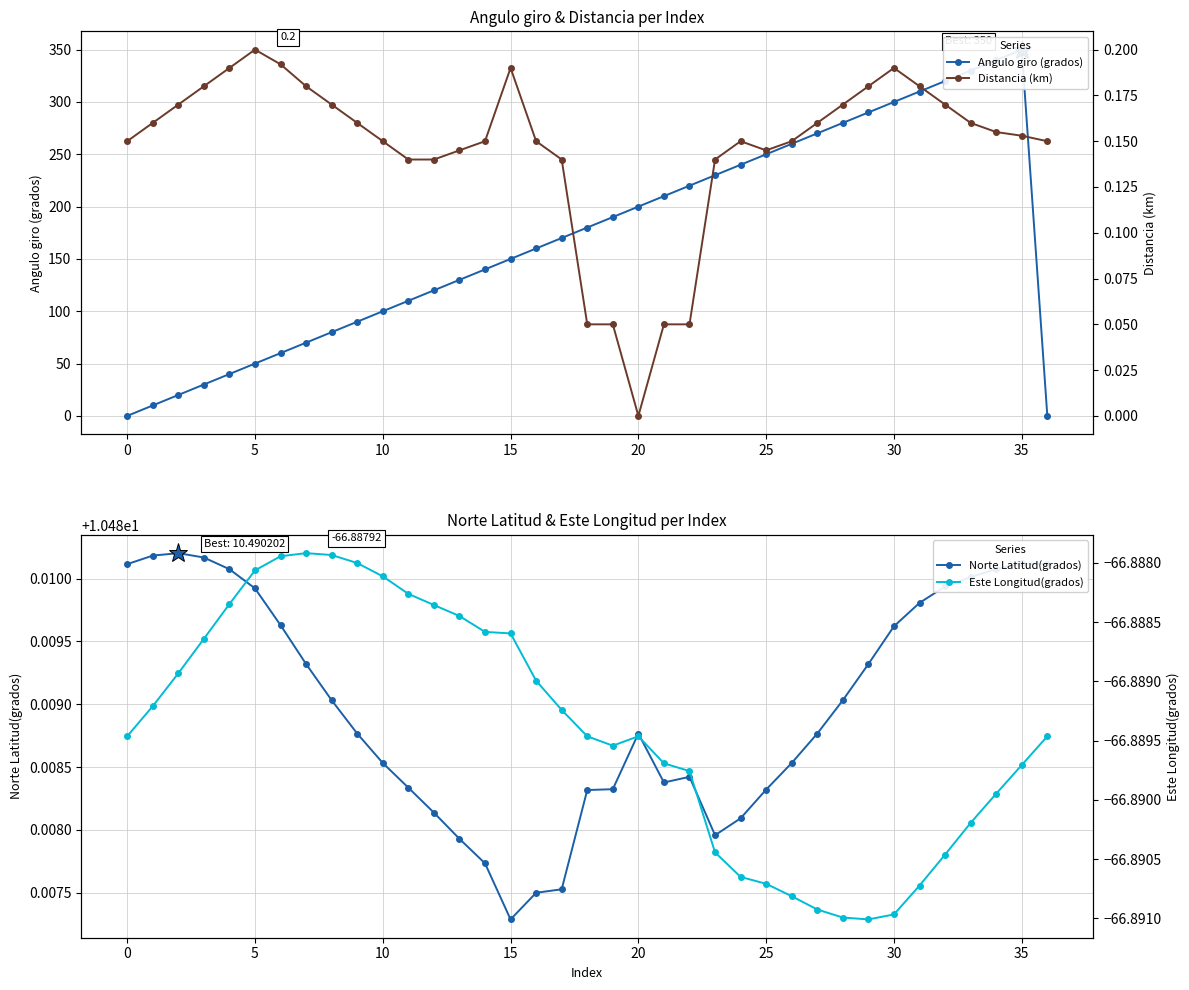

True or false: Este Longitud(grados) and Angulo giro (grados) cross at least once.

False